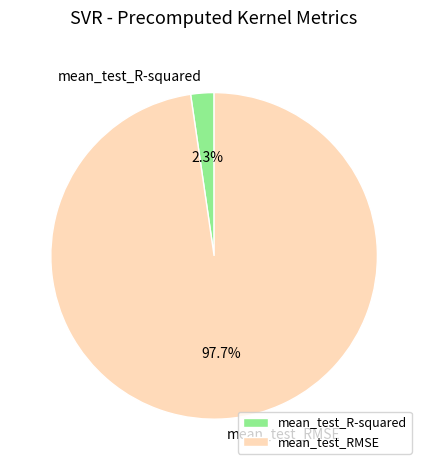

What is the smallest slice in the pie chart?

mean_test_R-squared